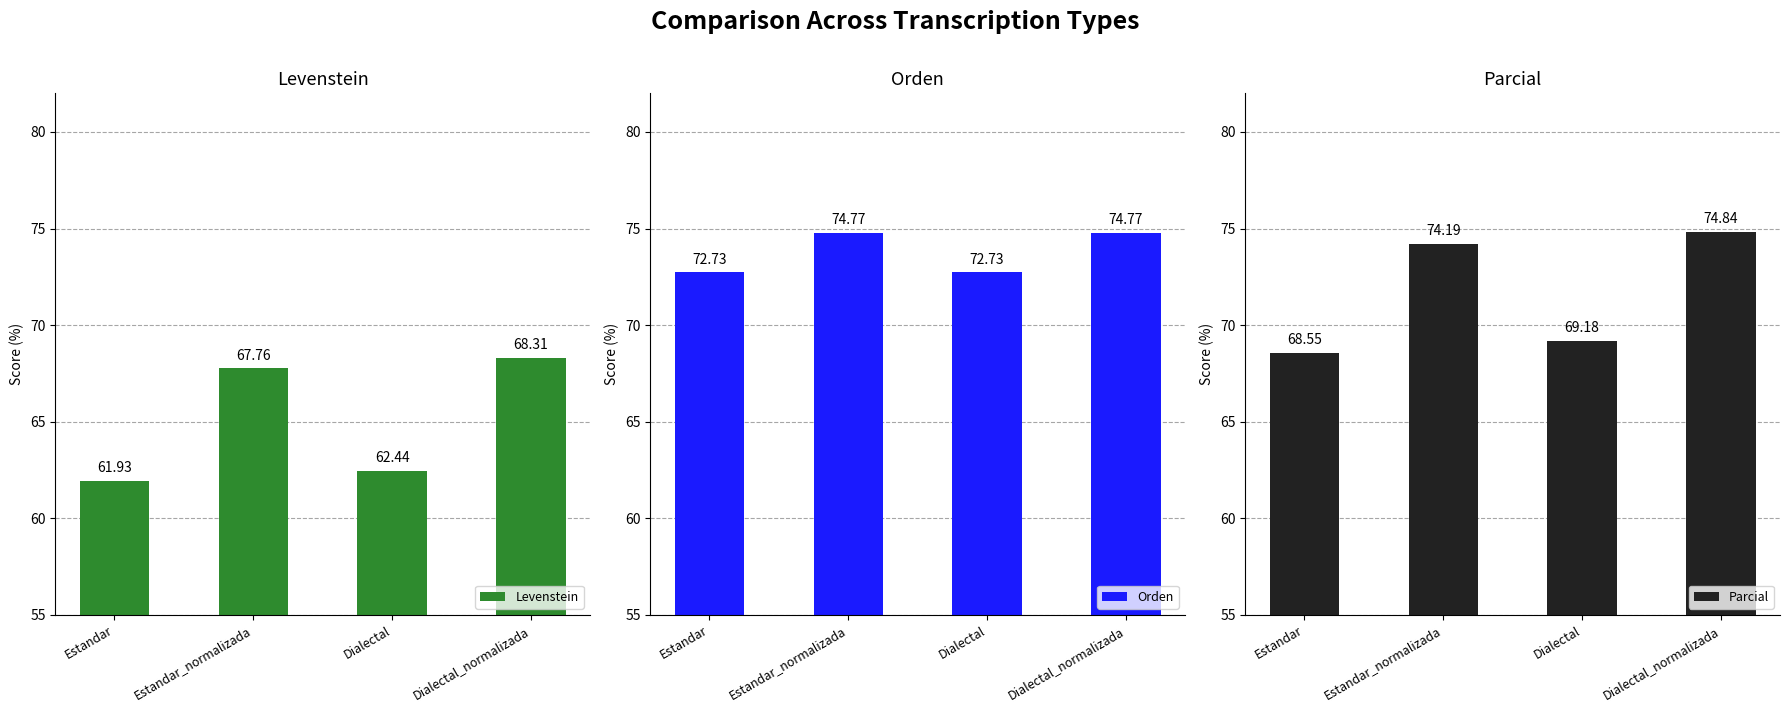

Is it true that Parcial equals 51.9 at Estandar_normalizada?

False